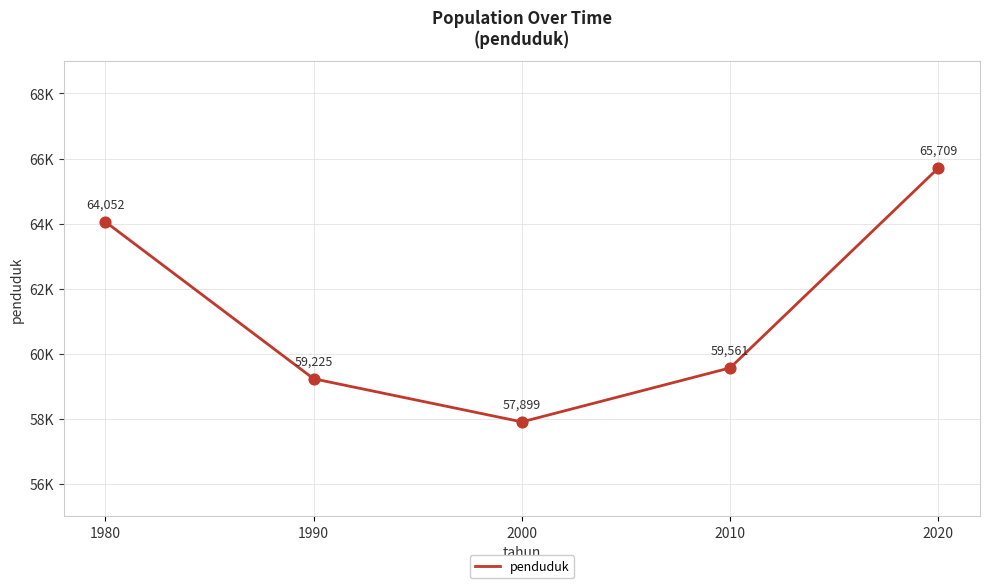

Does the chart have visible grid lines?

Yes